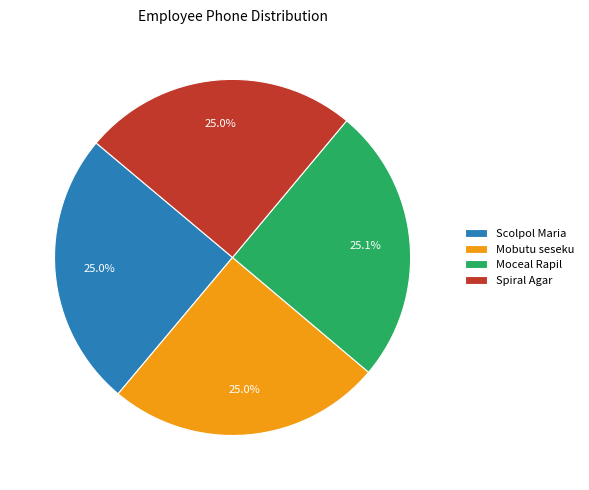

Approximately how many times larger is the value at Spiral Agar compared to Mobutu seseku?

1.0